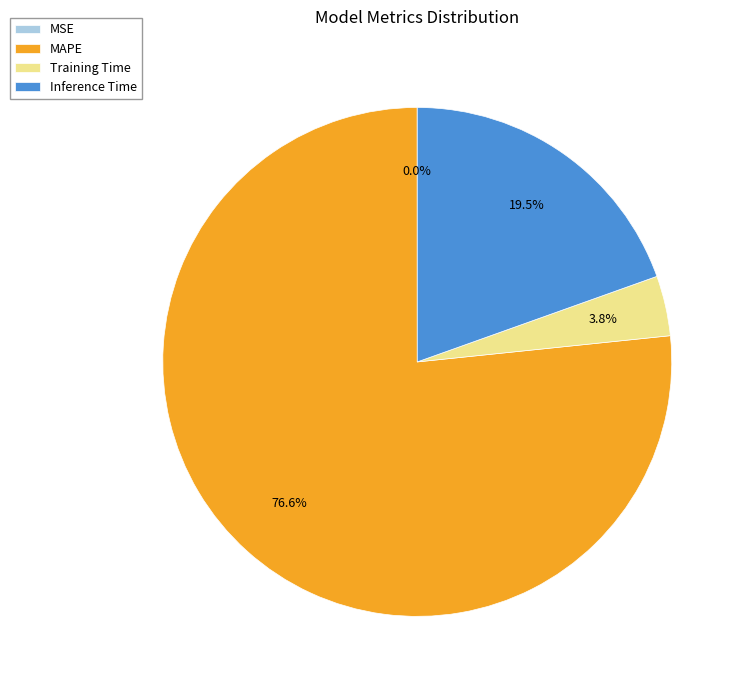

Combined, what portion of the pie is MAPE and Training Time?

80.5%